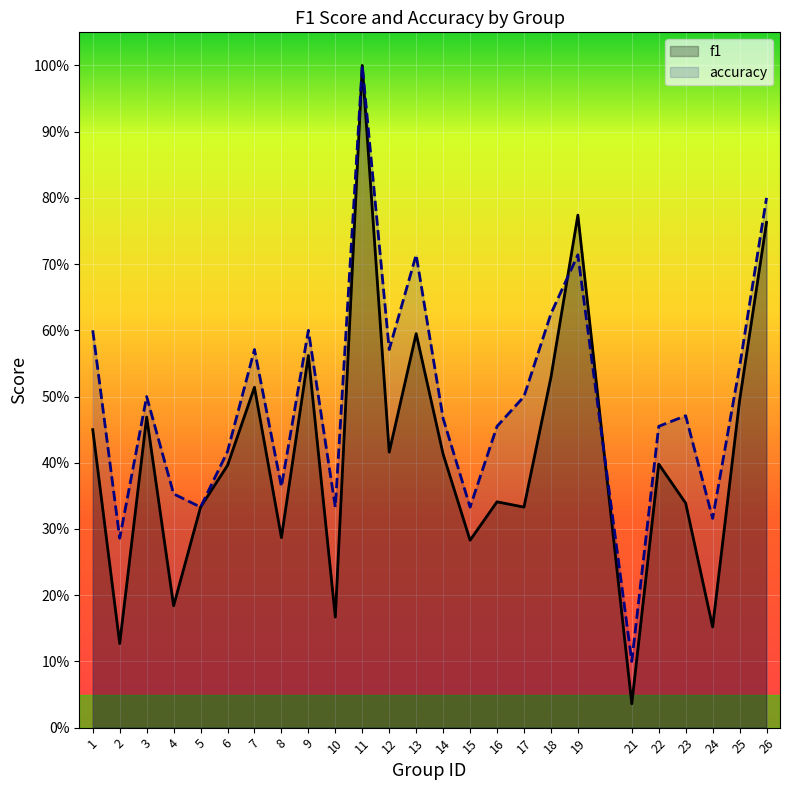

What is the maximum value for accuracy?

1.0